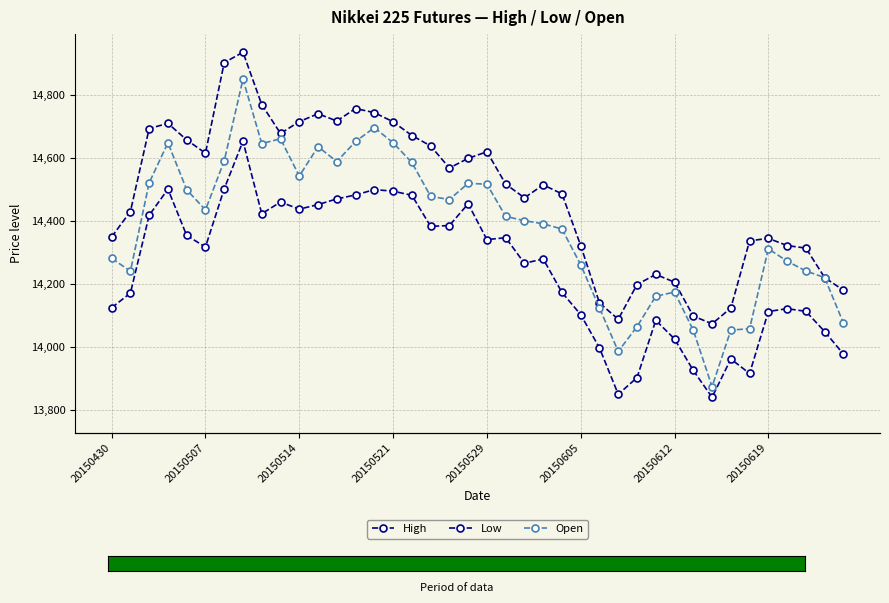

Is it true that Open equals 23511.9 at 39?

False